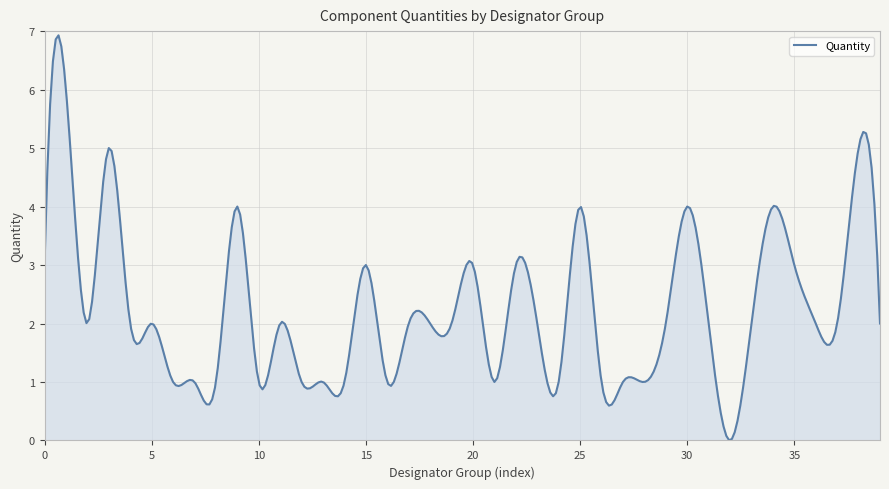

What is the difference between the maximum and minimum values?

6.9